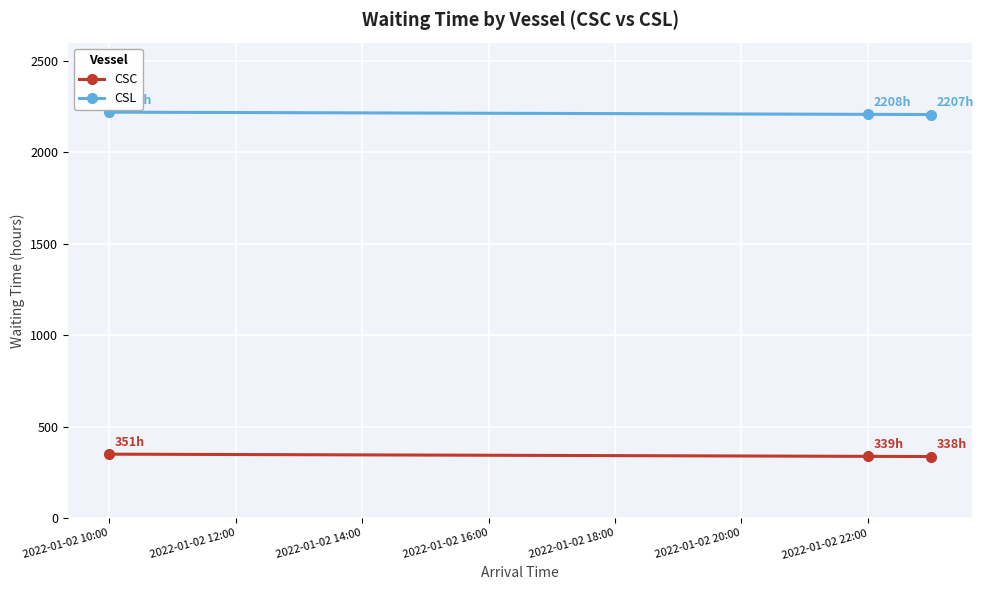

List the series in order of their overall mean, highest first.

CSL, CSC